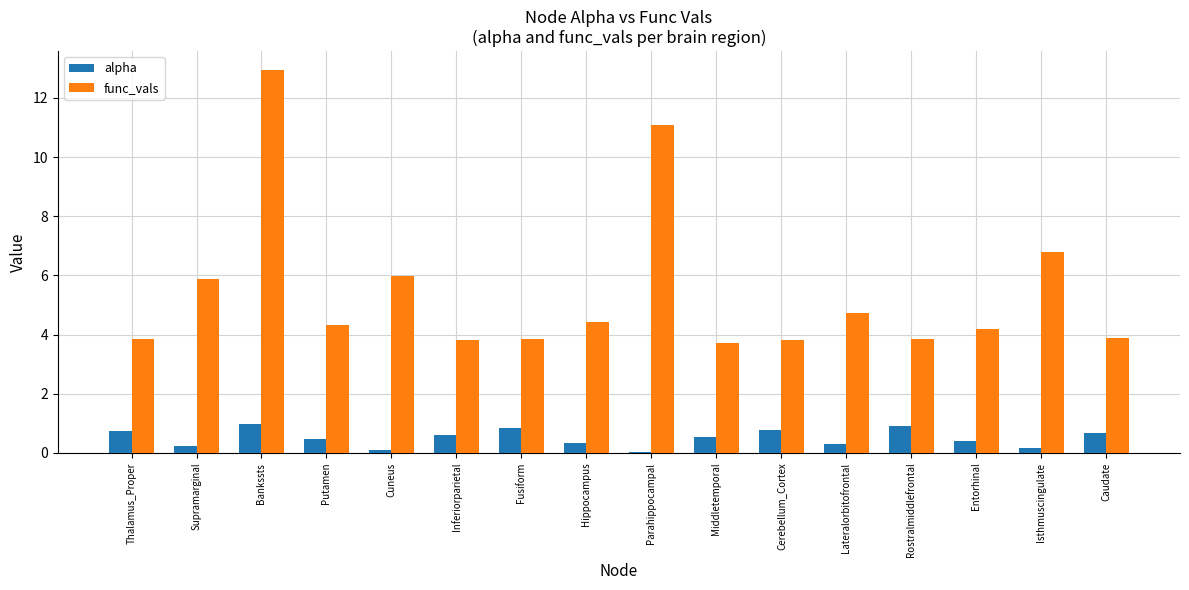

Where is func_vals nearest to the value 8?

Isthmuscingulate